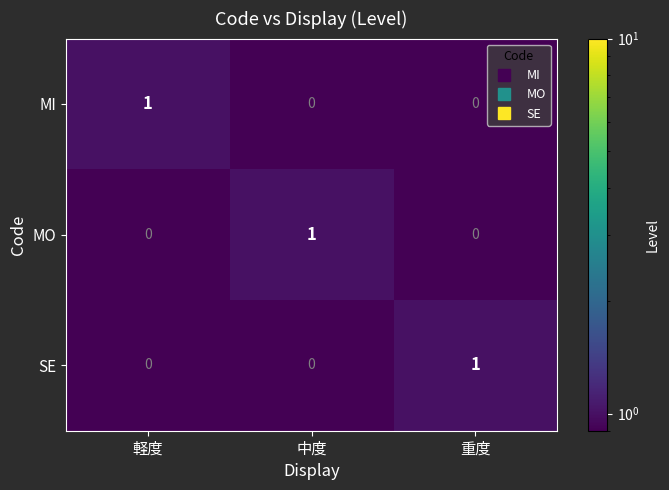

The SE series shows 1 at 重度. True or false?

True